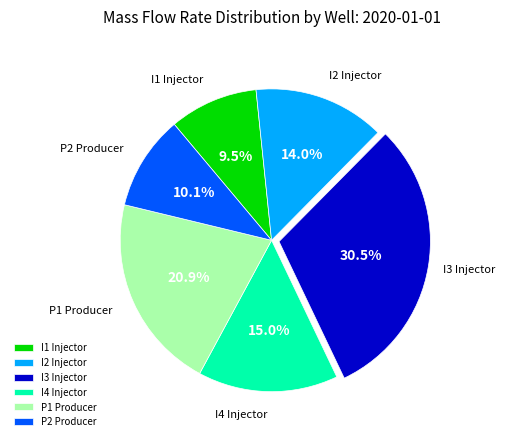

Combined, what portion of the pie is P2 and I4?

25.1%